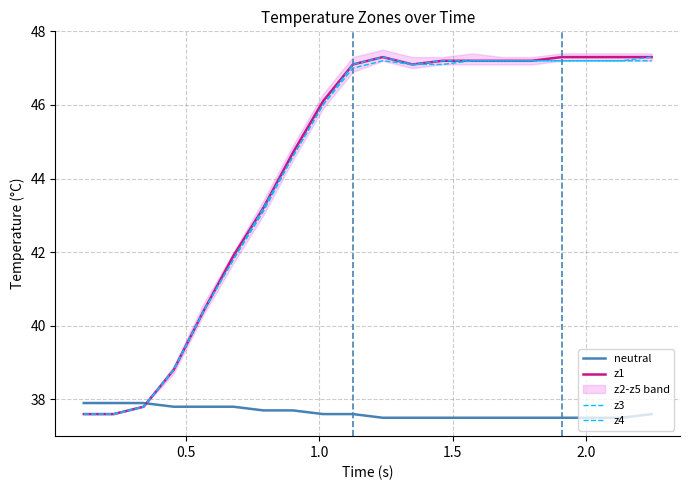

Is the value of neutral at 19 greater than the value of z1 at 16?

No